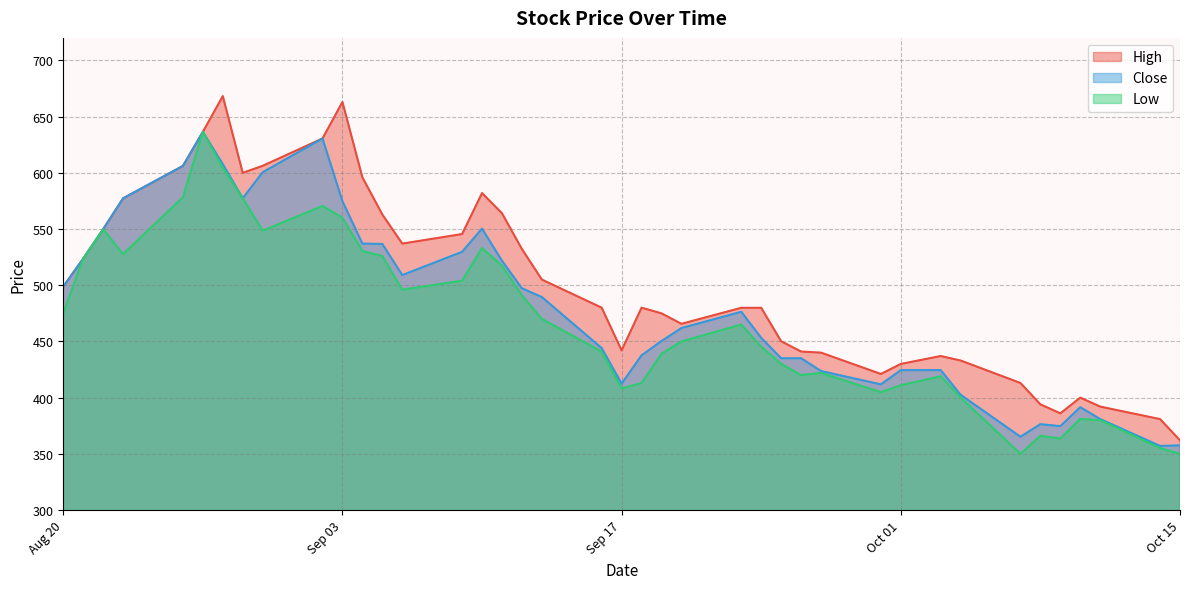

Between 2024-08-30 and 2024-09-02, which is larger?

2024-09-02